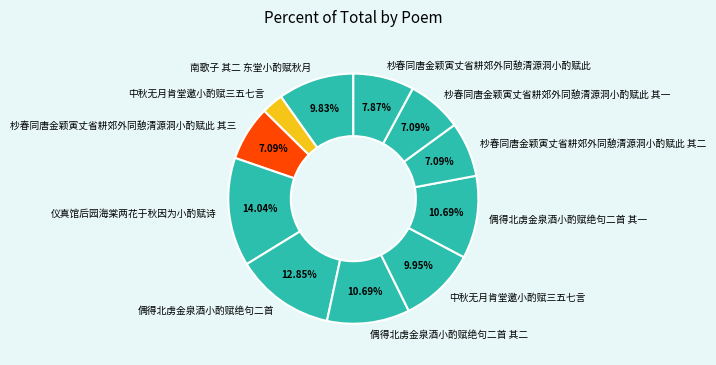

How many segments does this pie chart have?

11